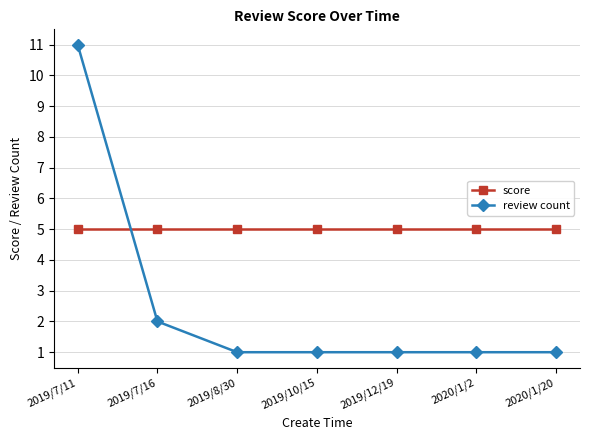

Which category has the highest value across all series?

2019/7/11